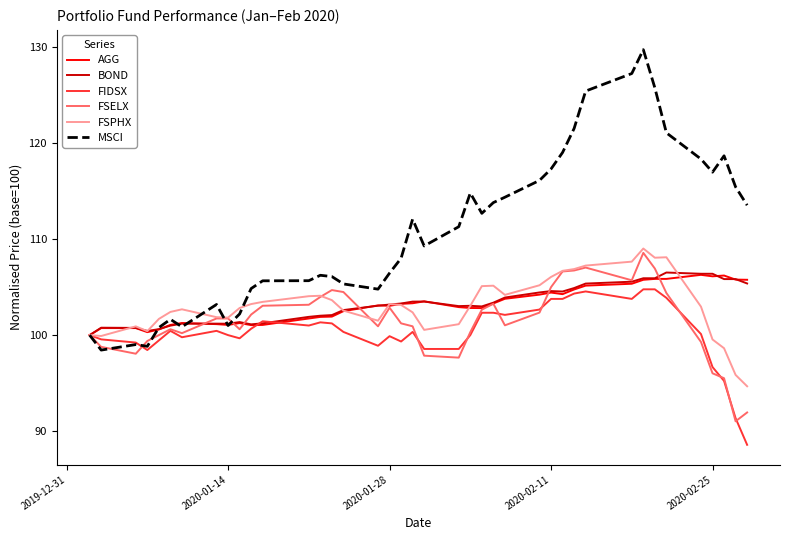

Which series has the largest total across all categories?

MSCI